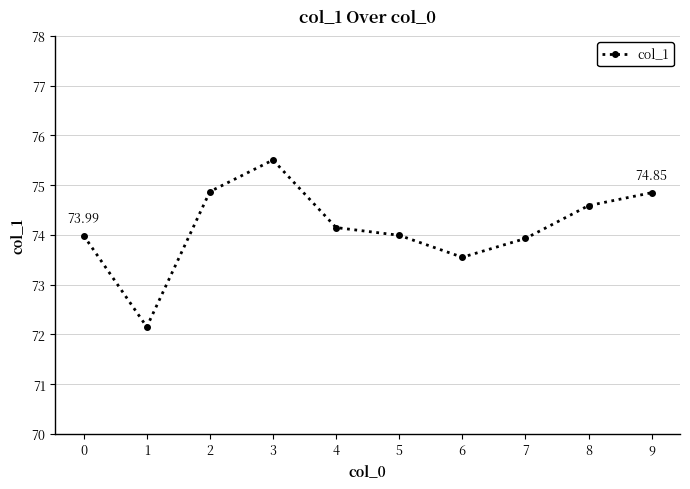

Approximately how many times larger is the value at 7 compared to 6?

1.0